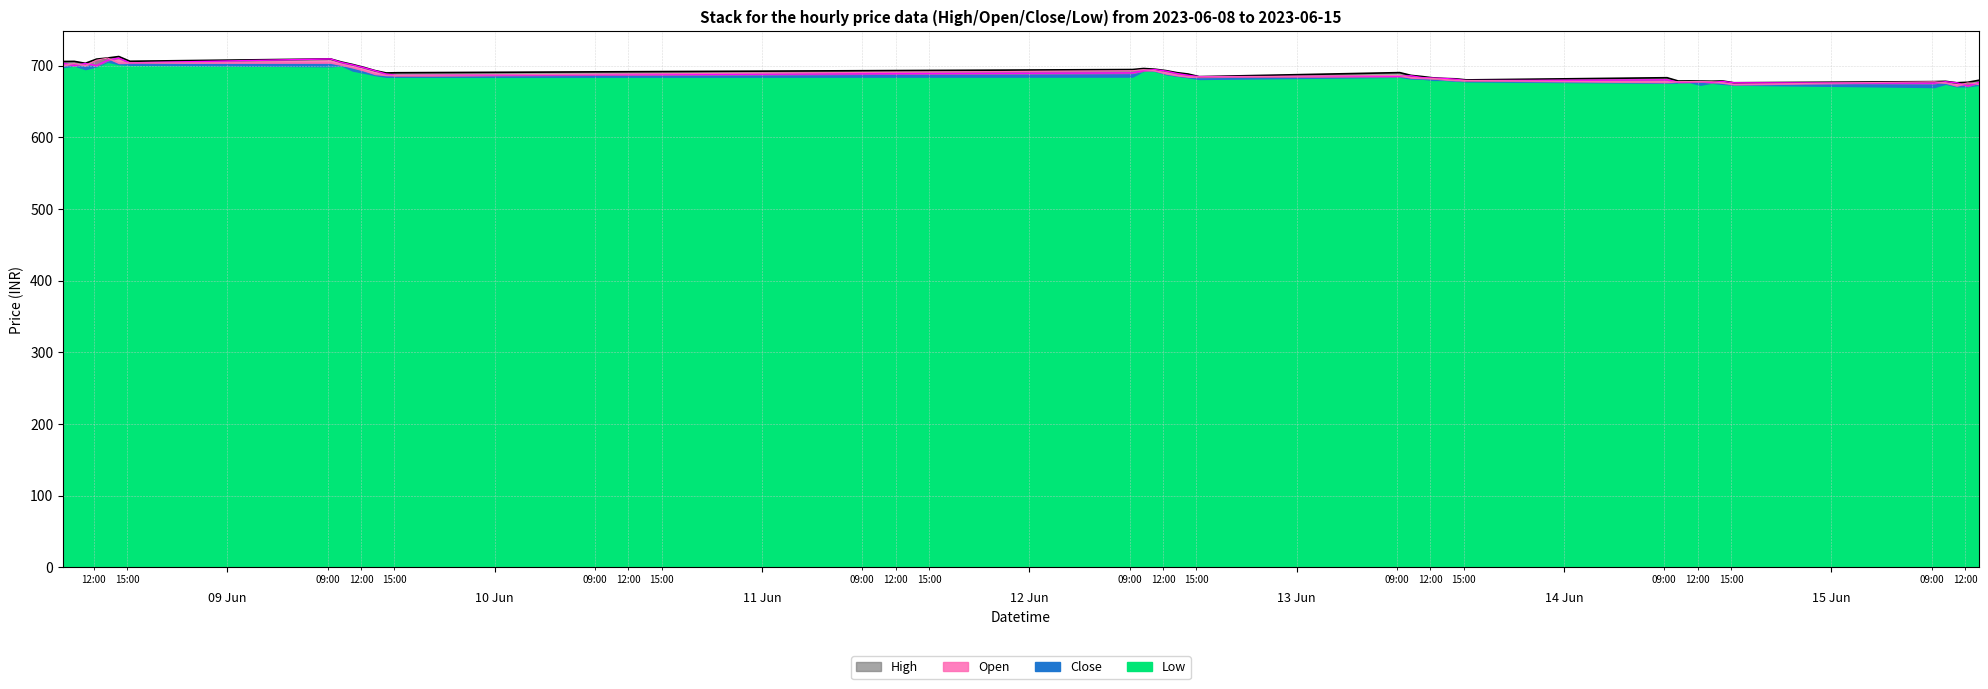

What is the label of the 13th point from the right?

2023-06-13 15:15